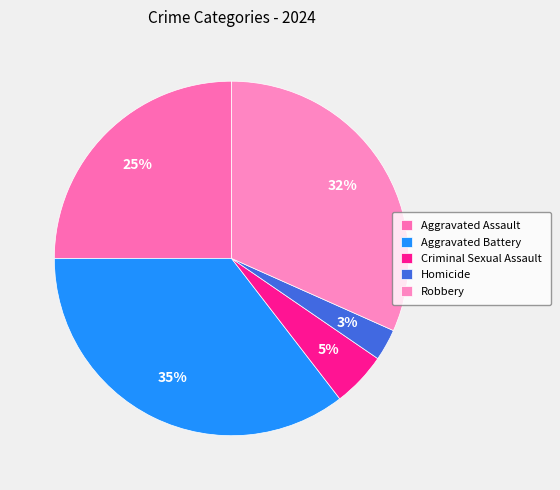

What is the smallest slice in the pie chart?

Homicide